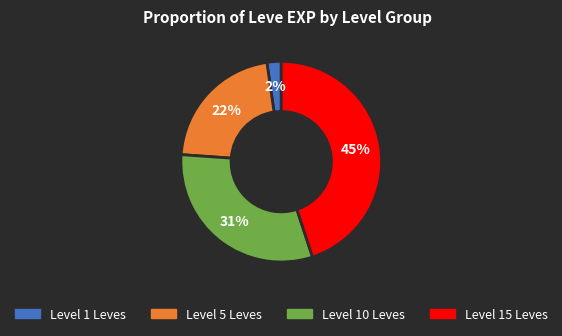

To the nearest percent, what is the average slice percentage?

25%